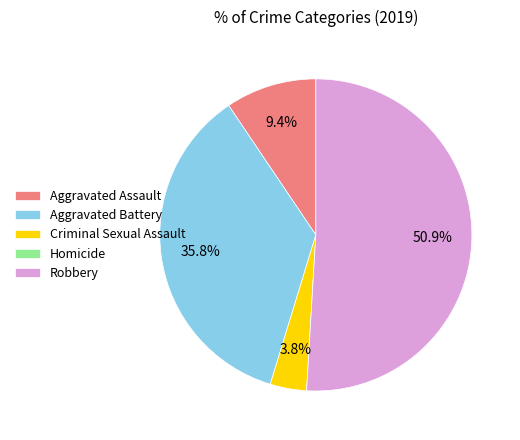

Which slice is the largest?

Robbery